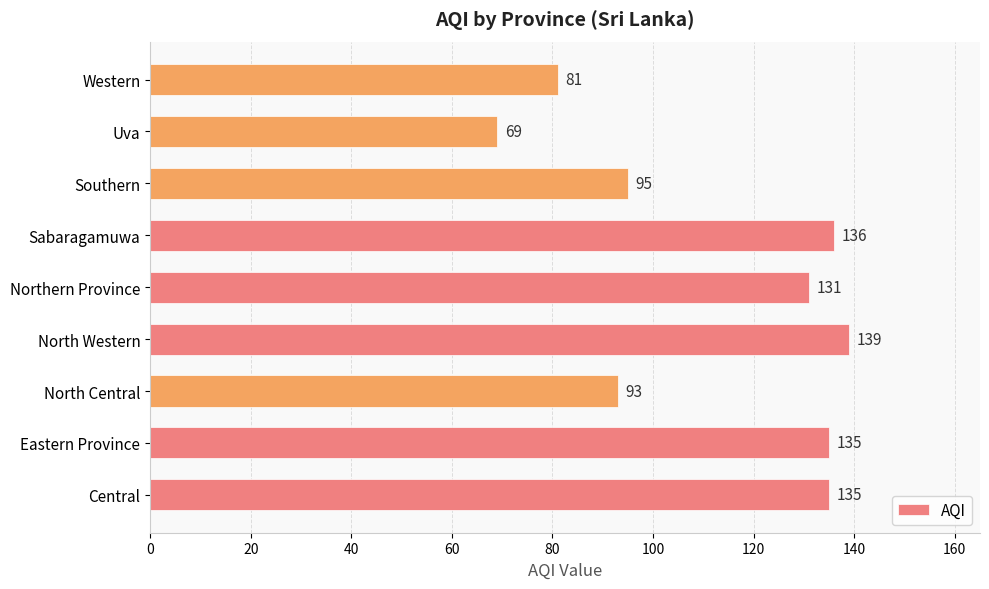

What is the difference between the values at North Western and Eastern Province?

4